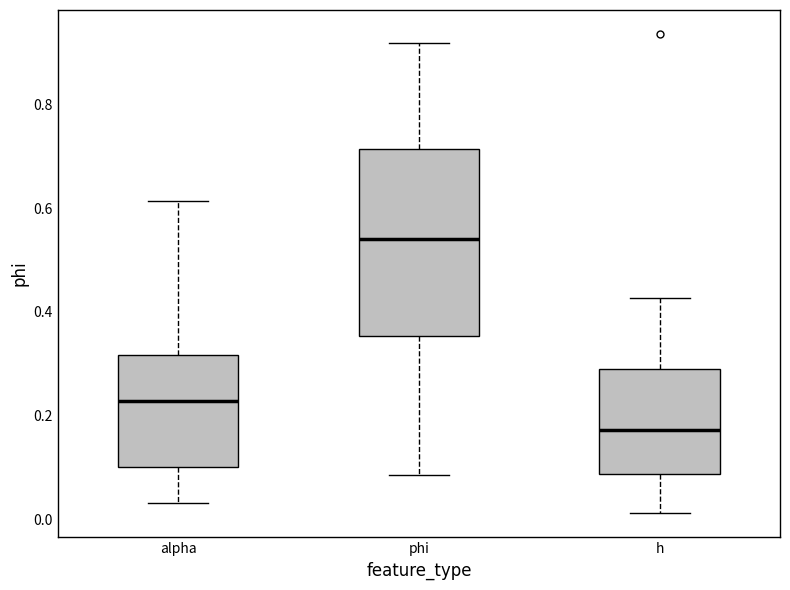

Reading left to right, transcribe this box plot: for each box, give where its median line is, the range the box spans, and where its two whiskers end, as read against the y-axis. The values are not printed on the chart, so give them approximately, as read against the axis.

alpha: median 0.22, box 0.10 to 0.32, whiskers 0.04 to 0.62
phi: median 0.54, box 0.36 to 0.72, whiskers 0.08 to 0.92
h: median 0.18, box 0.08 to 0.30, whiskers 0.02 to 0.42